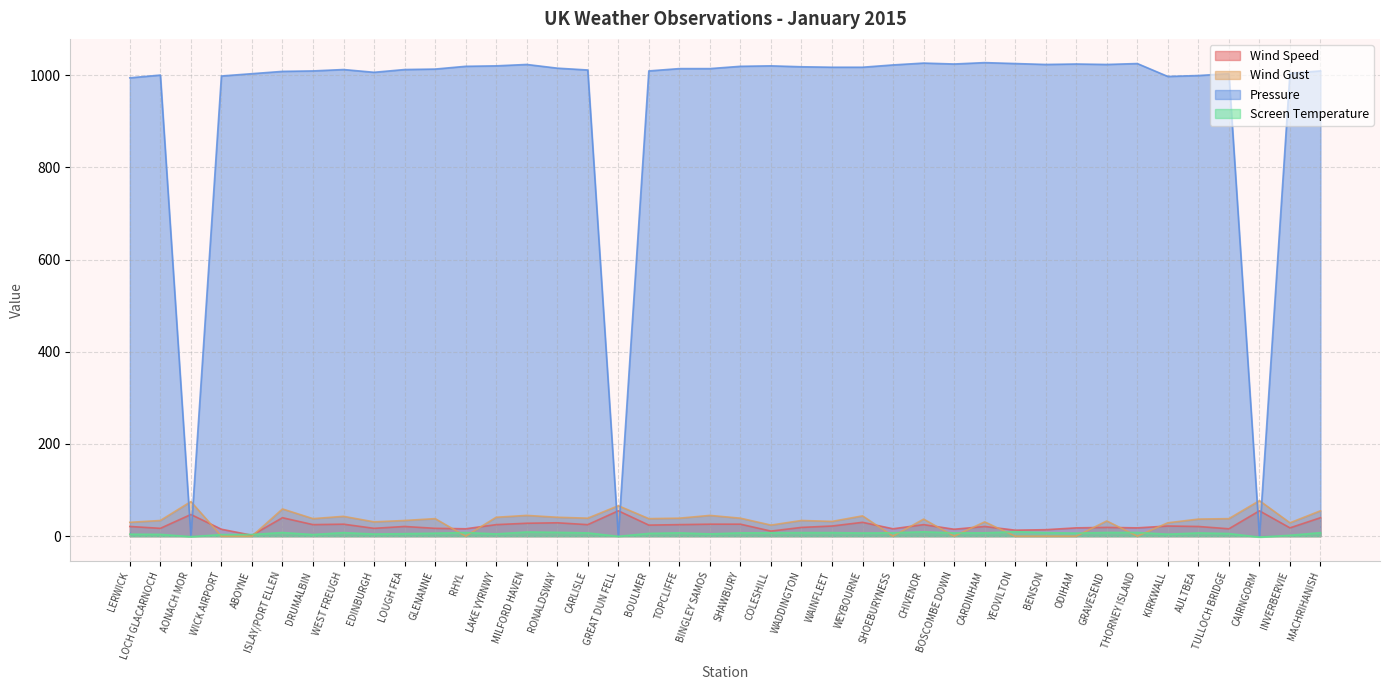

Read the Screen Temperature value at BOSCOMBE DOWN.

7.0